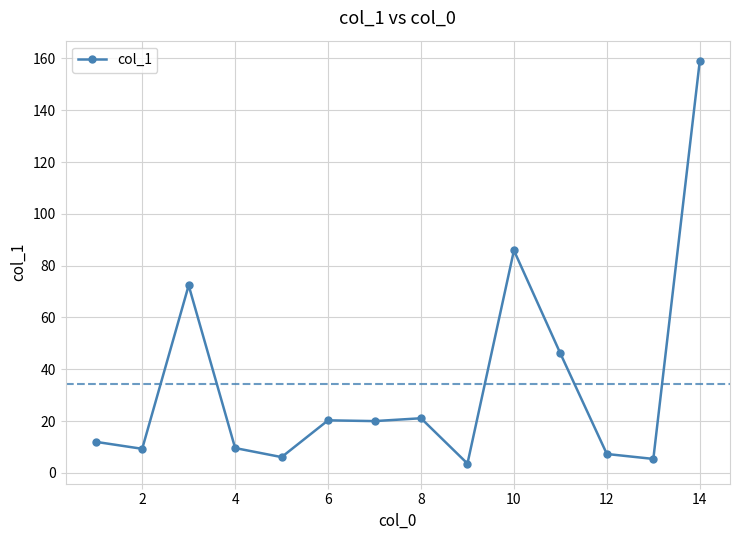

What is the smallest value displayed?

3.6